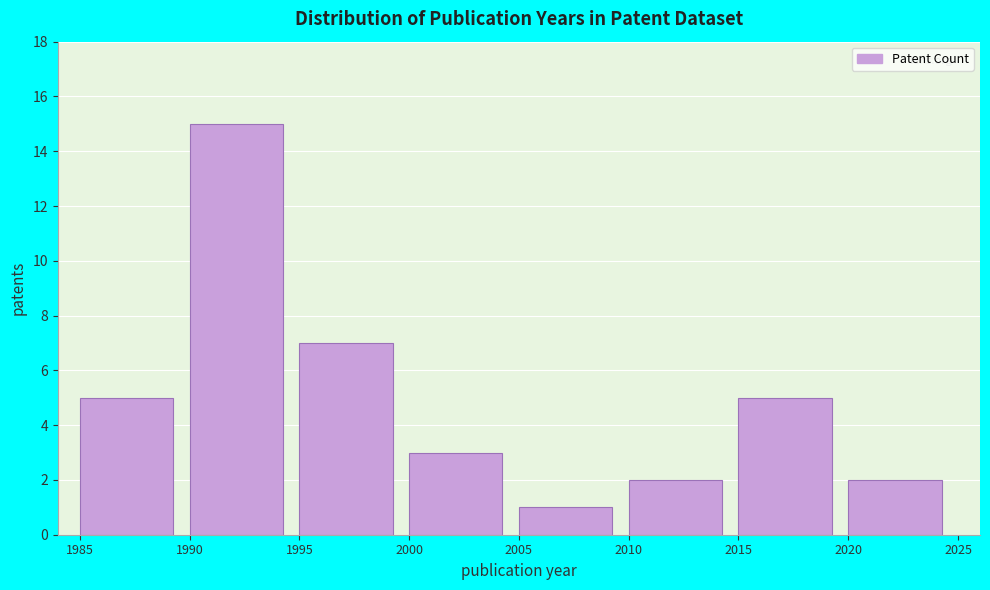

Reading left to right, transcribe this chart: for each bar, give the range it covers on the x-axis and its height. The values are not printed on the chart, so give them approximately, as read against the axis.

1985 to 1990: 5
1990 to 1995: 15
1995 to 2000: 7
2000 to 2005: 3
2005 to 2010: 1
2010 to 2015: 2
2015 to 2020: 5
2020 to 2025: 2